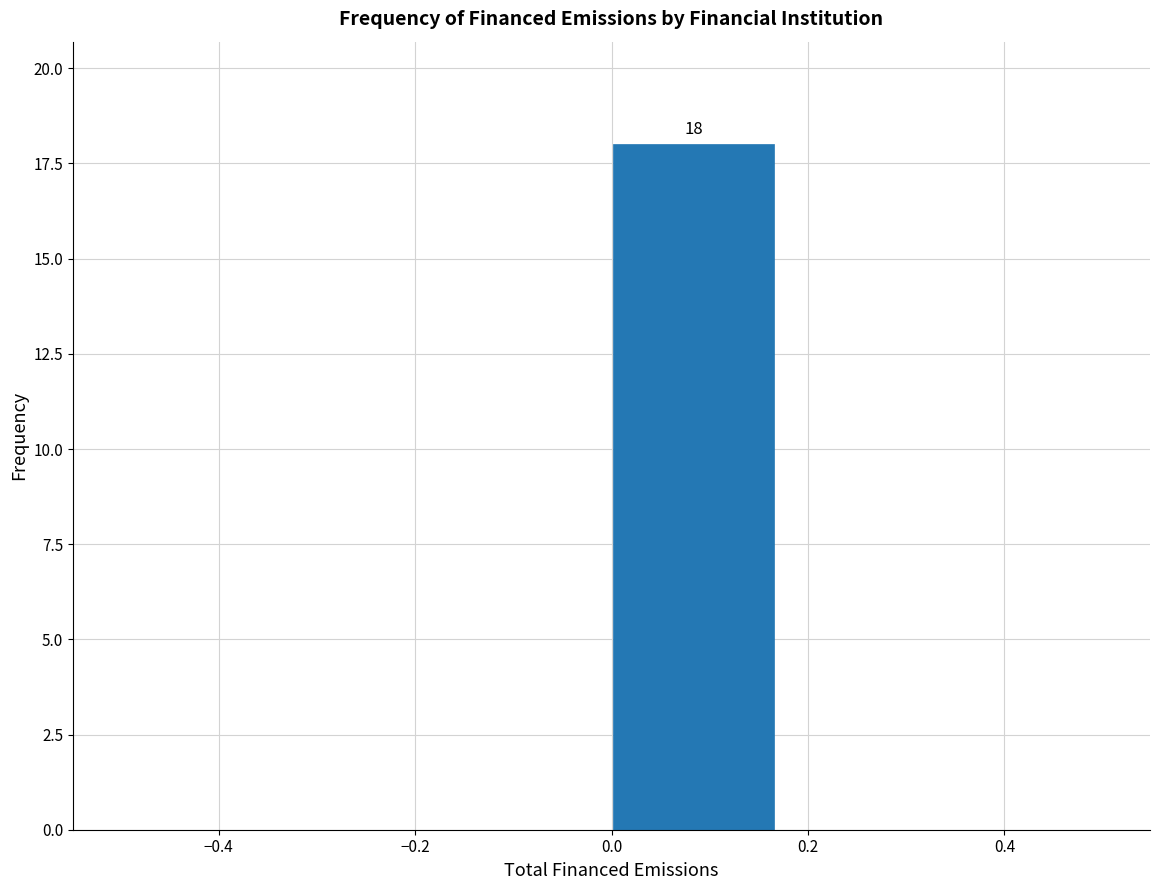

Which range on the x-axis has the tallest bar?

0.00 to 0.16